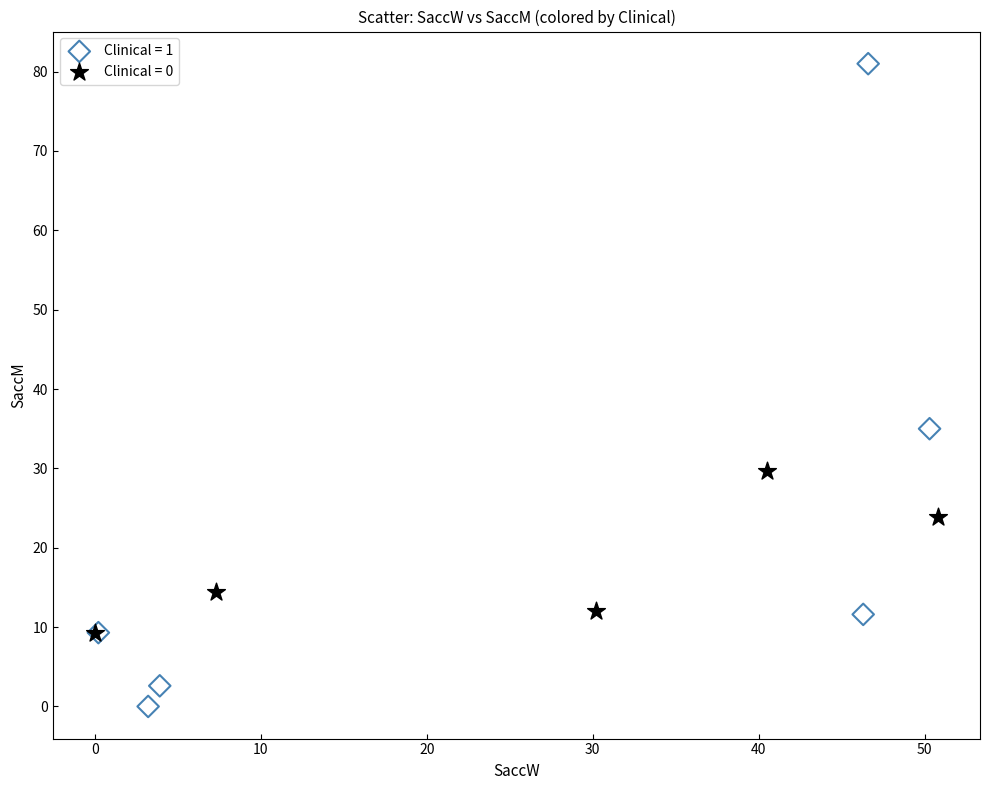

Which series contains the lowest Y value?

Clinical = 1